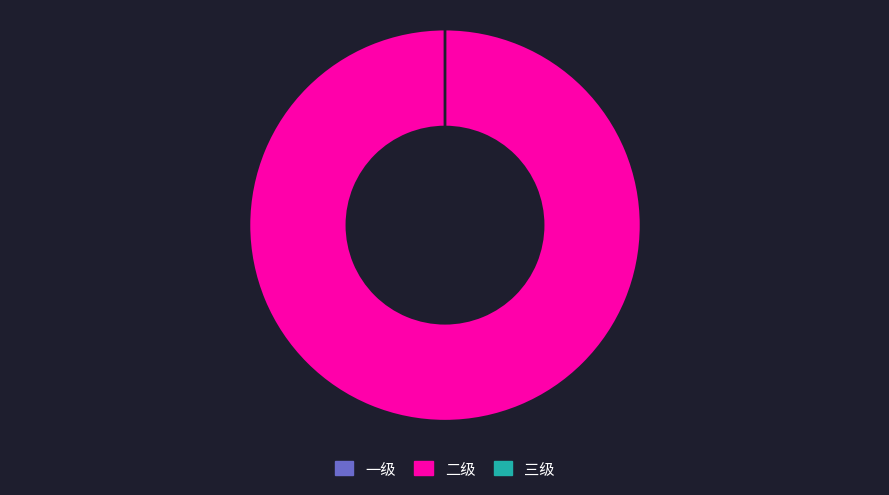

Which category has the biggest portion of the pie?

二级